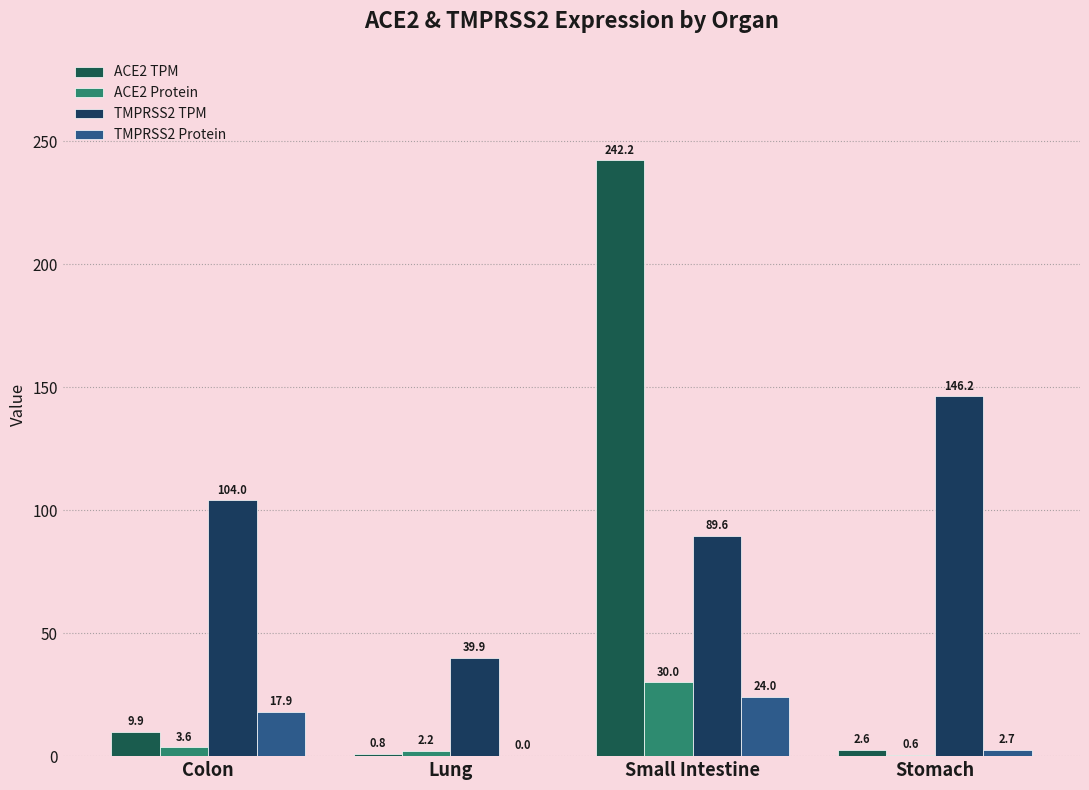

What is the sum of the ACE2 TPM values at Small Intestine and Colon?

252.1